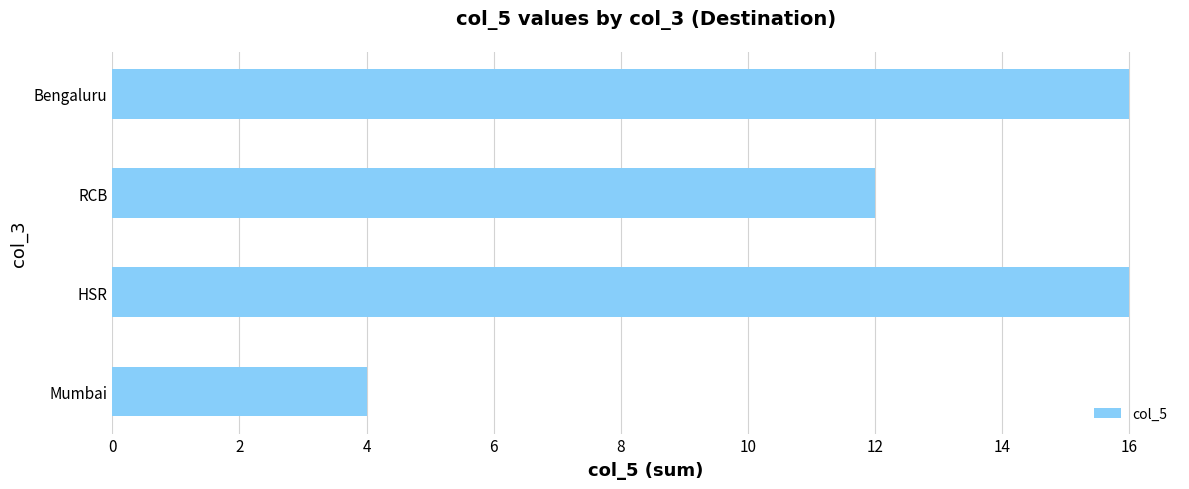

What is the sum of all values?

48